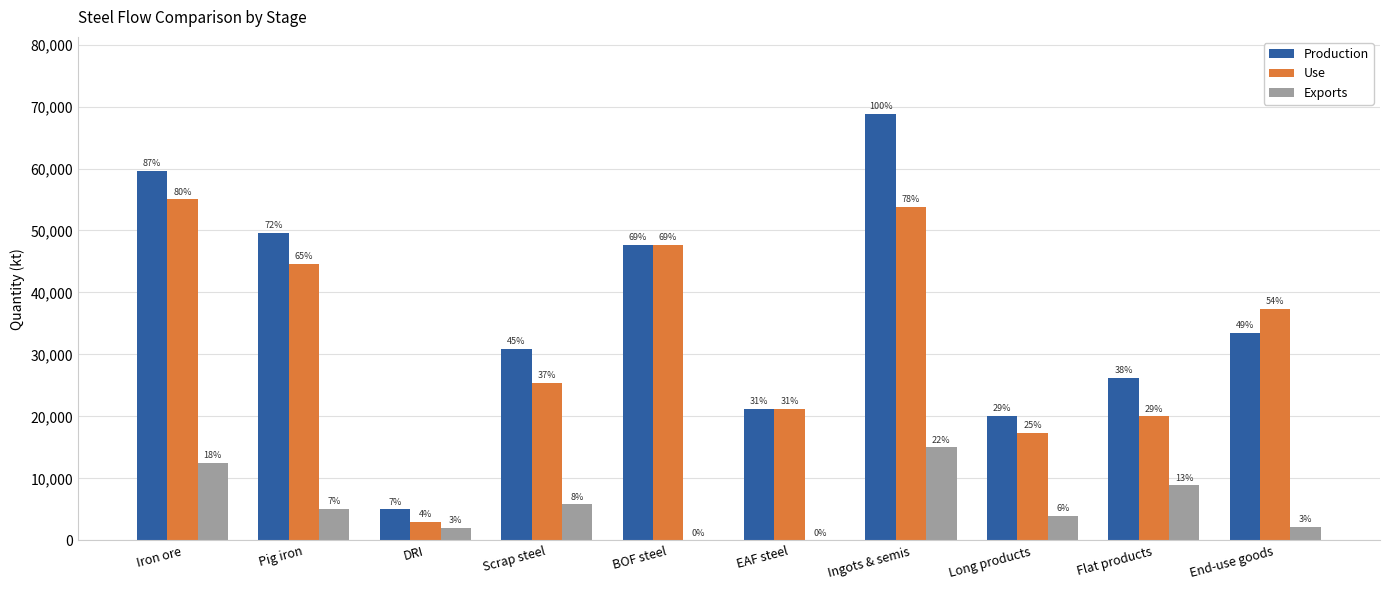

Reading right to left, extract all data points from this chart.

Production: End-use goods=33479.7	Flat products=26269.0	Long products=20105.7	Ingots & semis=68845.0	EAF steel=21168.0	BOF steel=47677.0	Scrap steel=30921.1	DRI=5001.1	Pig iron=49662.6	Iron ore=59619.0
Use: End-use goods=37363.4	Flat products=20019.5	Long products=17300.9	Ingots & semis=53849.0	EAF steel=21168.0	BOF steel=47677.0	Scrap steel=25359.6	DRI=2970.7	Pig iron=44617.2	Iron ore=55010.3
Exports: End-use goods=2181.5	Flat products=8860.2	Long products=4012.1	Ingots & semis=15003.8	EAF steel=0.0	BOF steel=0.0	Scrap steel=5791.8	DRI=2030.4	Pig iron=5045.4	Iron ore=12532.2